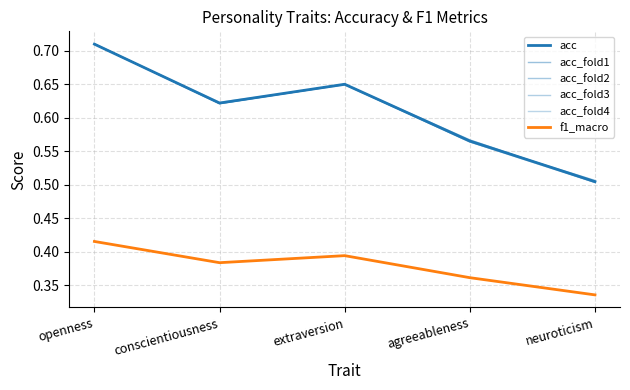

Which series changed the most between openness and agreeableness?

acc_fold2